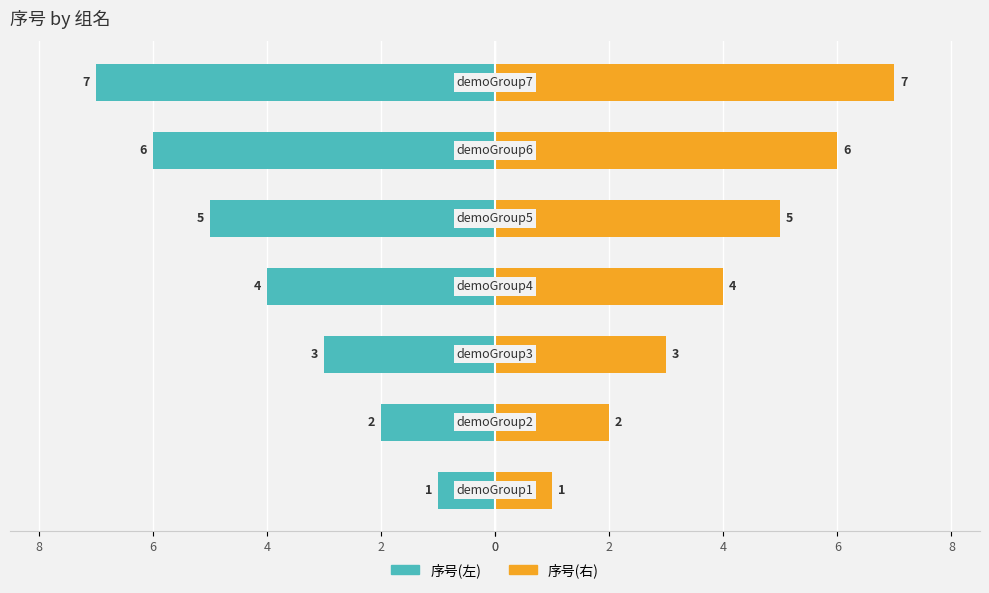

How many 序号(左) values are between -6 and -2?

5